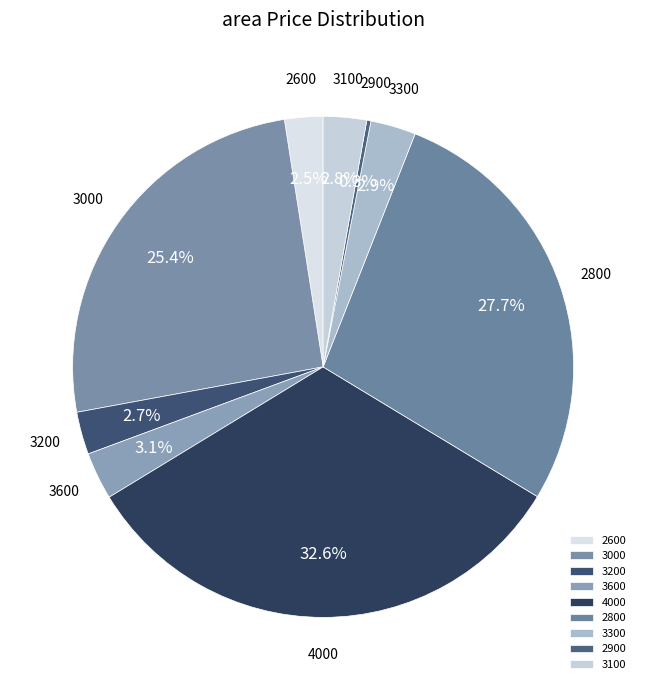

What portion of the pie excludes 3600?

96.9%